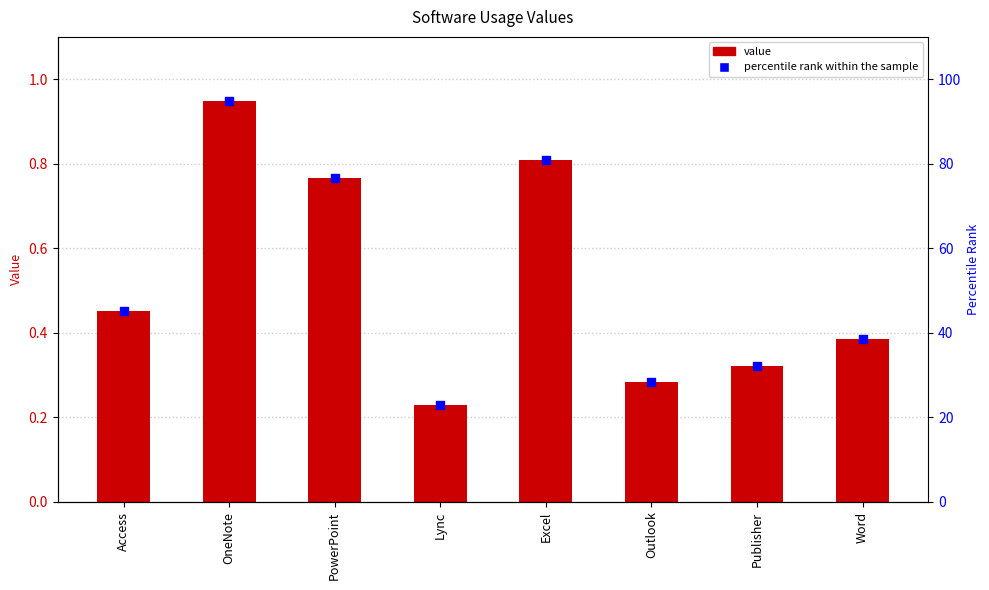

What are all the series names shown in the legend?

value, percentile rank within the sample